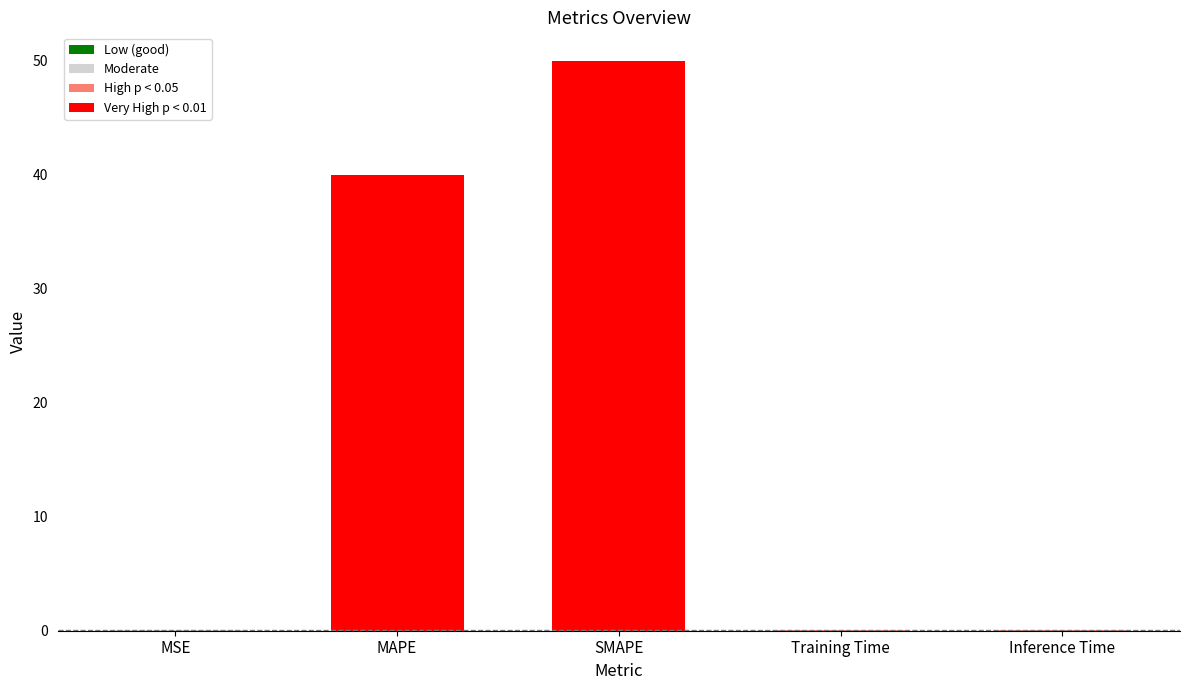

Between MSE and SMAPE, which is larger?

SMAPE